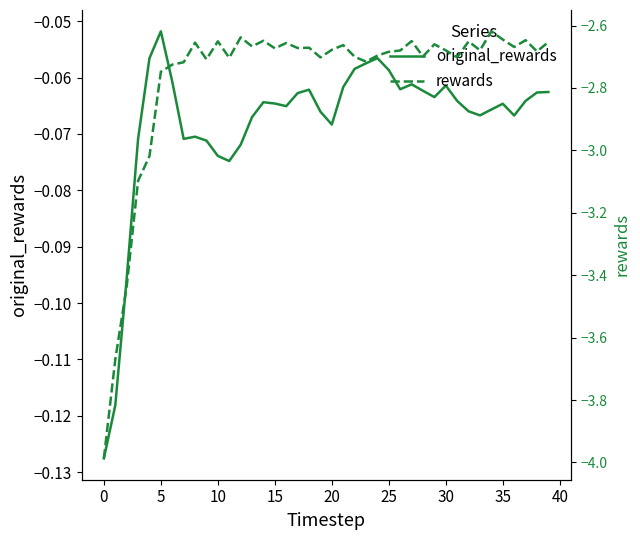

True or false: rewards has a value of -2.7 at 25.

True